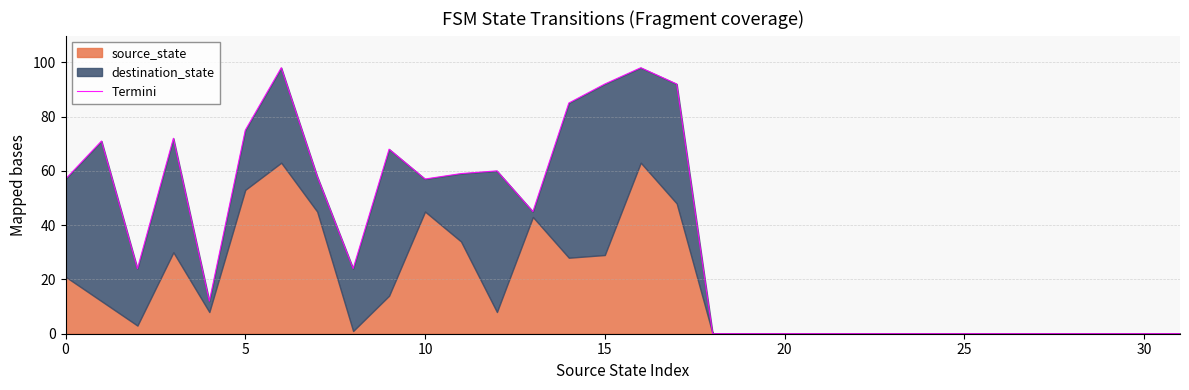

What is the difference between the values at 15 and 29?

92